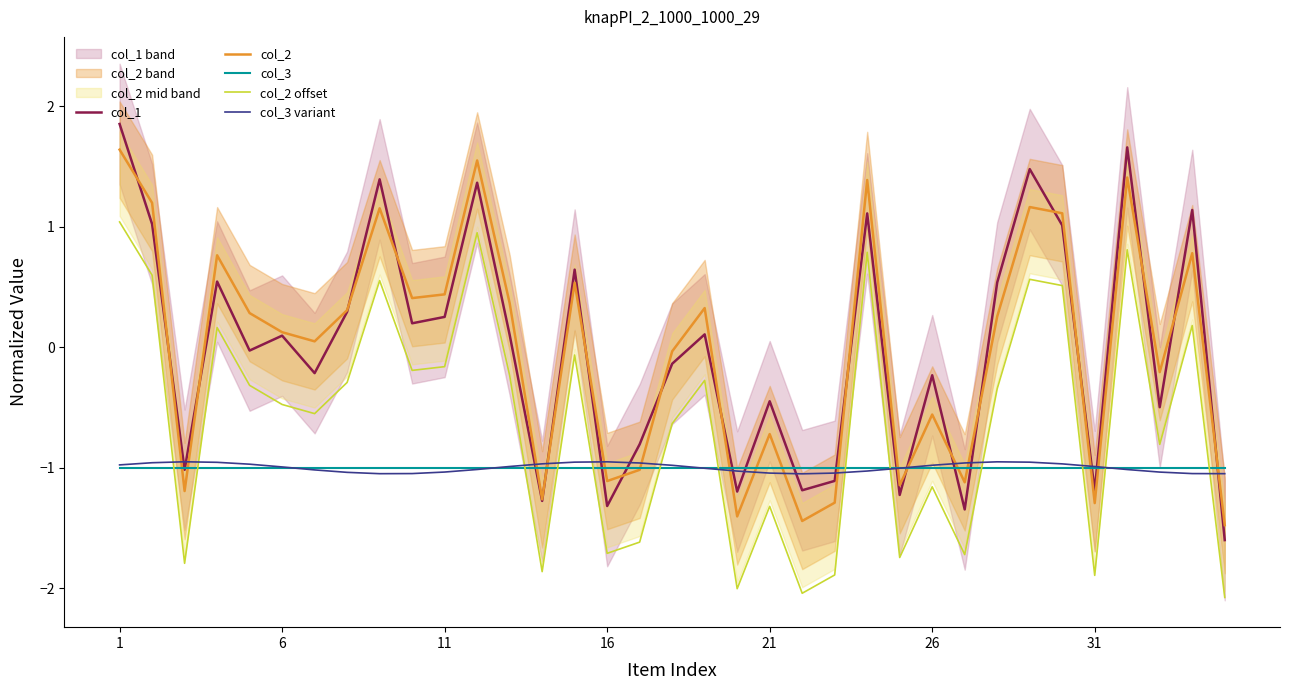

Is this an area chart (filled region under the line)?

No